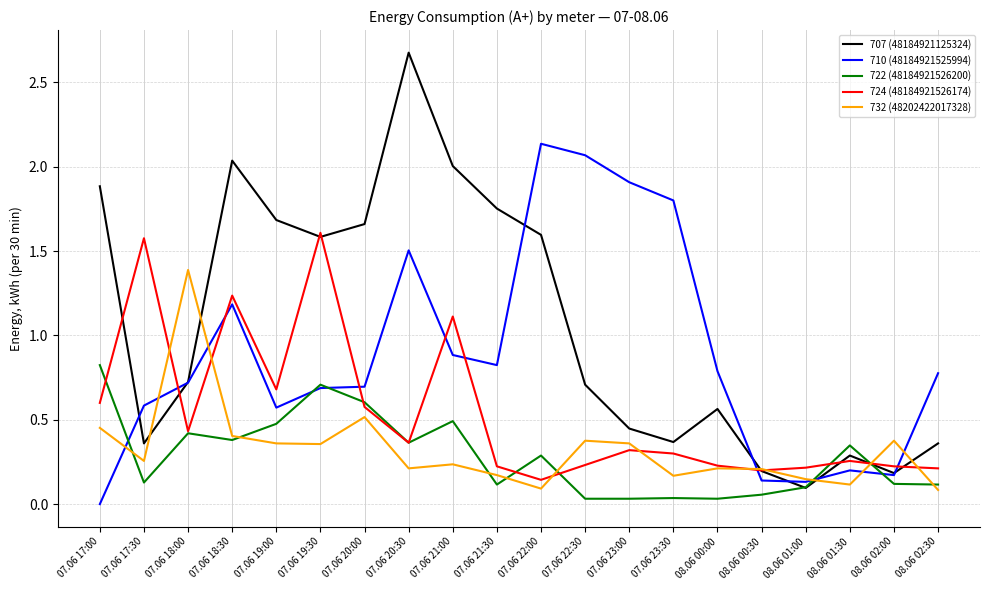

At 07.06 21:00, list the series in order from smallest to largest.

732 (48202422017328), 722 (48184921526200), 710 (48184921525994), 724 (48184921526174), 707 (48184921125324)